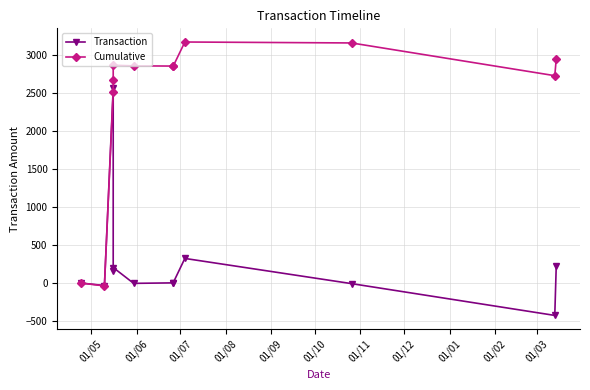

Count the number of data series in this chart.

2